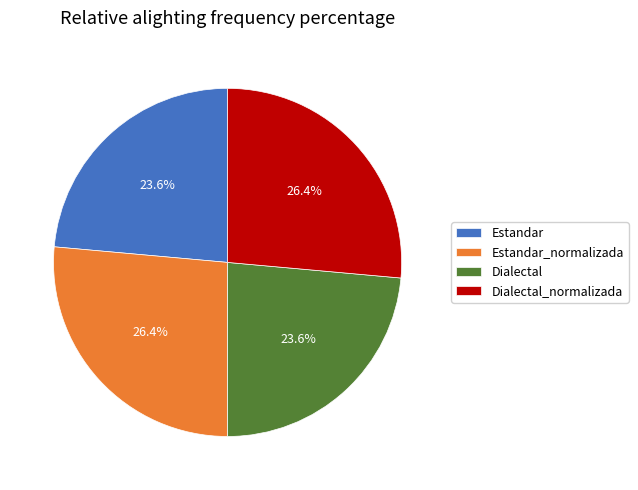

What percentage is the Estandar_normalizada slice, to the nearest percent?

26%